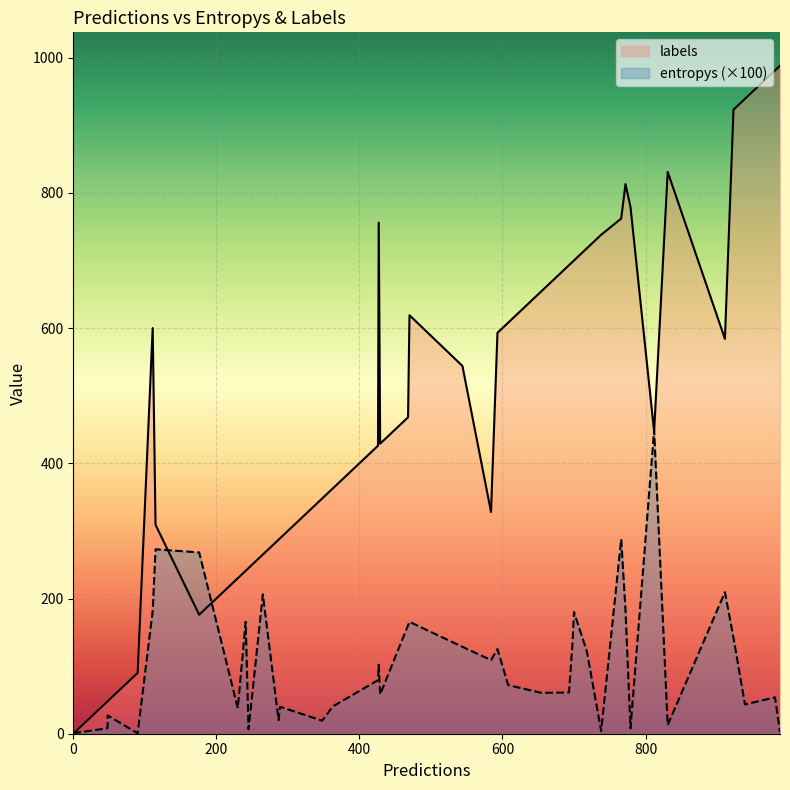

What is the difference between the second highest and second lowest values in the entropys series?

2.9